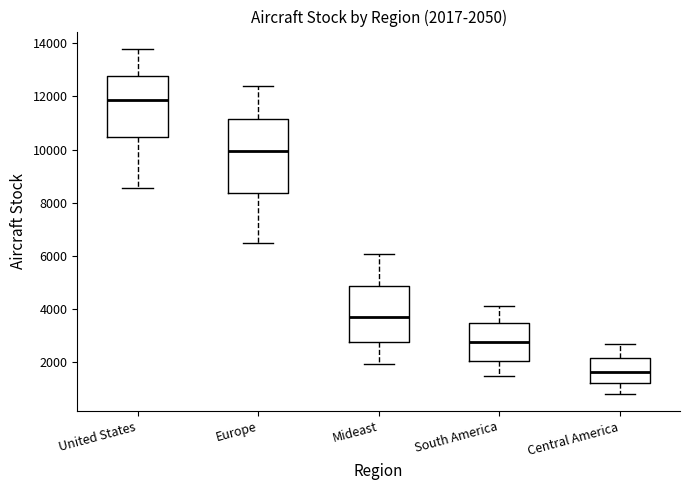

Which box has the highest median line?

United States